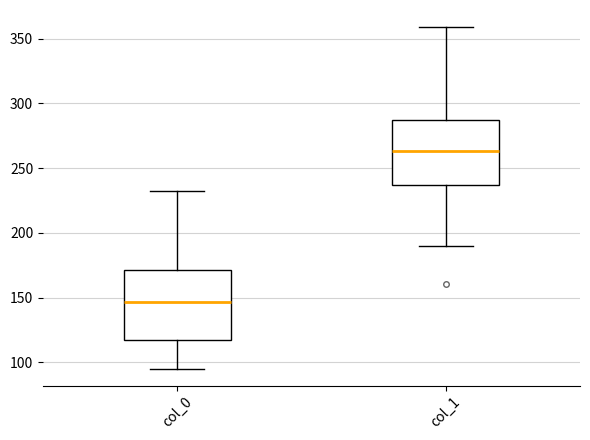

Reading left to right, transcribe this box plot: for each box, give where its median line is, the range the box spans, and where its two whiskers end, as read against the y-axis. The values are not printed on the chart, so give them approximately, as read against the axis.

col_0: median 145, box 120 to 170, whiskers 95 to 230
col_1: median 265, box 235 to 285, whiskers 190 to 360